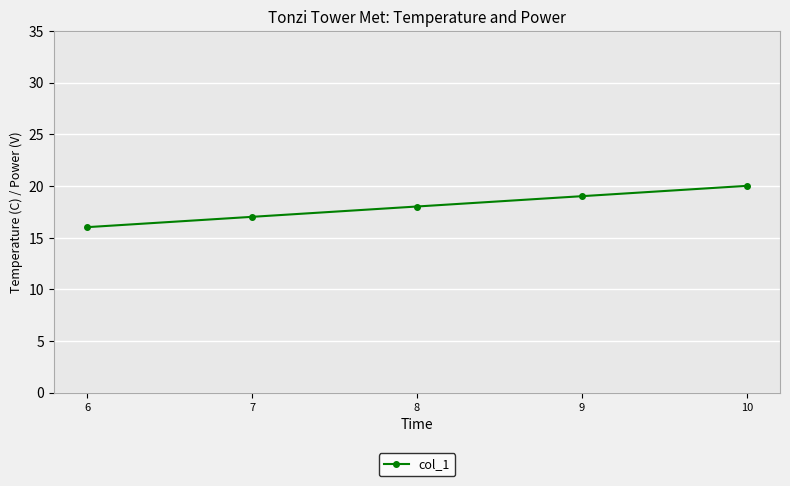

Rank the categories by value from lowest to highest.

6, 7, 8, 9, 10